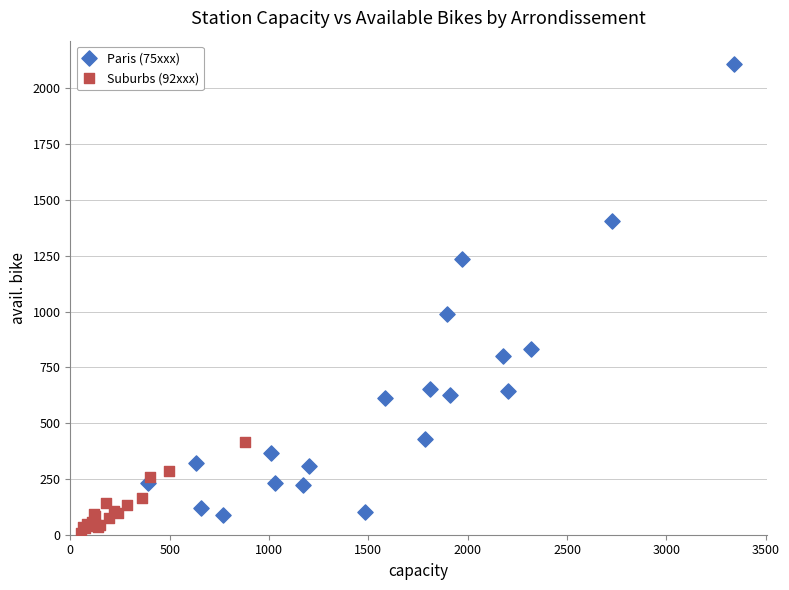

Which series has the largest Y range (max minus min)?

Paris (75xxx)